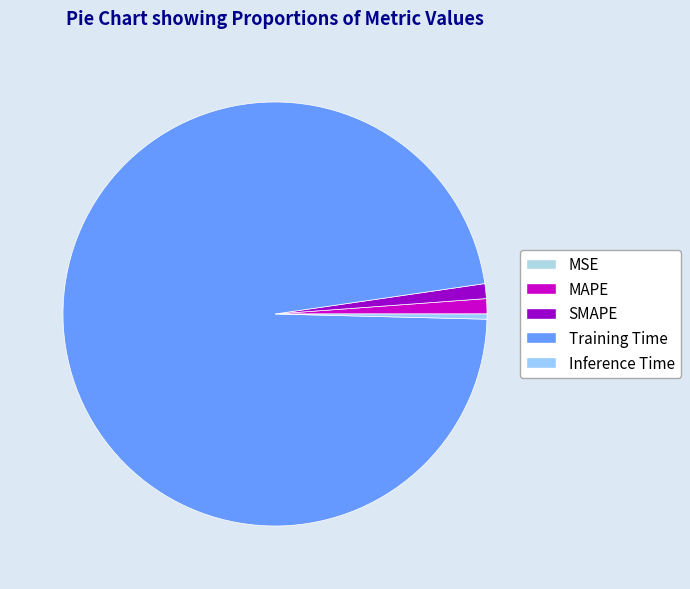

Does MSE represent more than half of the total?

No